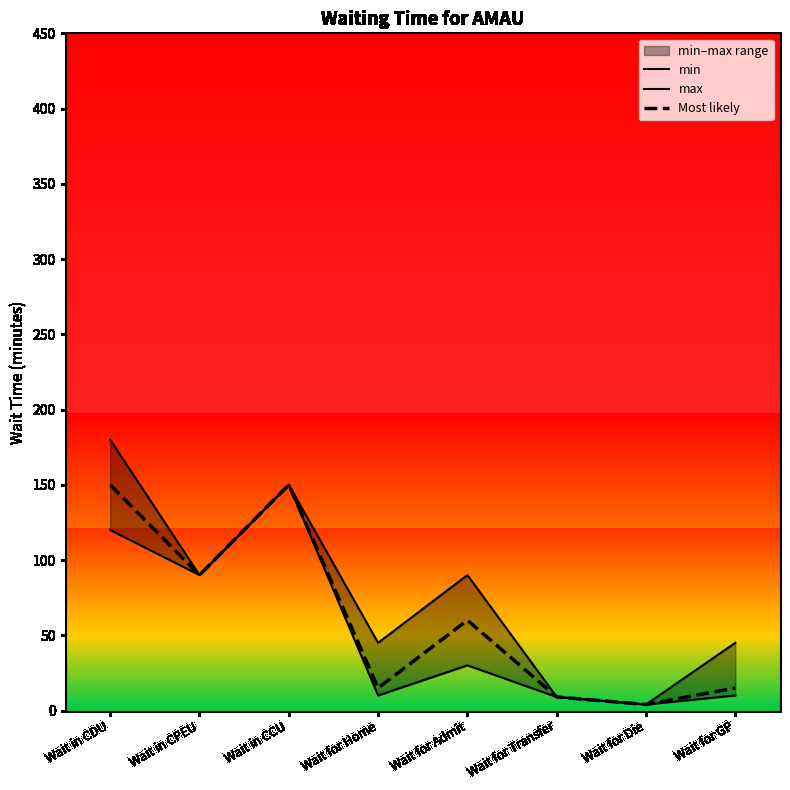

Reading left to right, what are all the values shown in this chart?

min: 120	90	150	10	30	9	4	10
max: 180	90	150	45	90	9	4	45
Most likely: 150	90	150	15	60	9	4	15